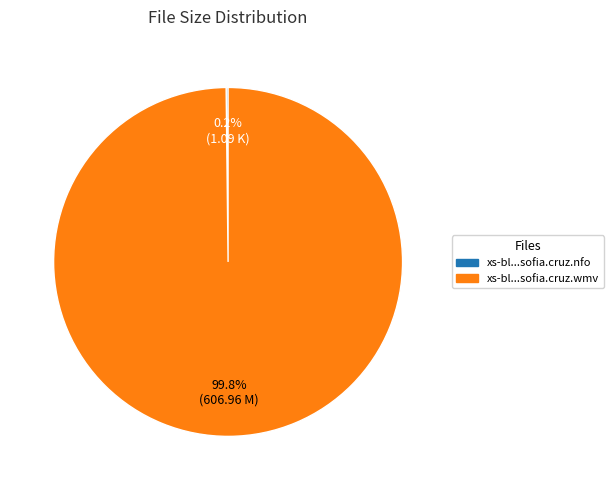

What portion of the pie excludes xs-bl...sofia.cruz.wmv?

0.2%